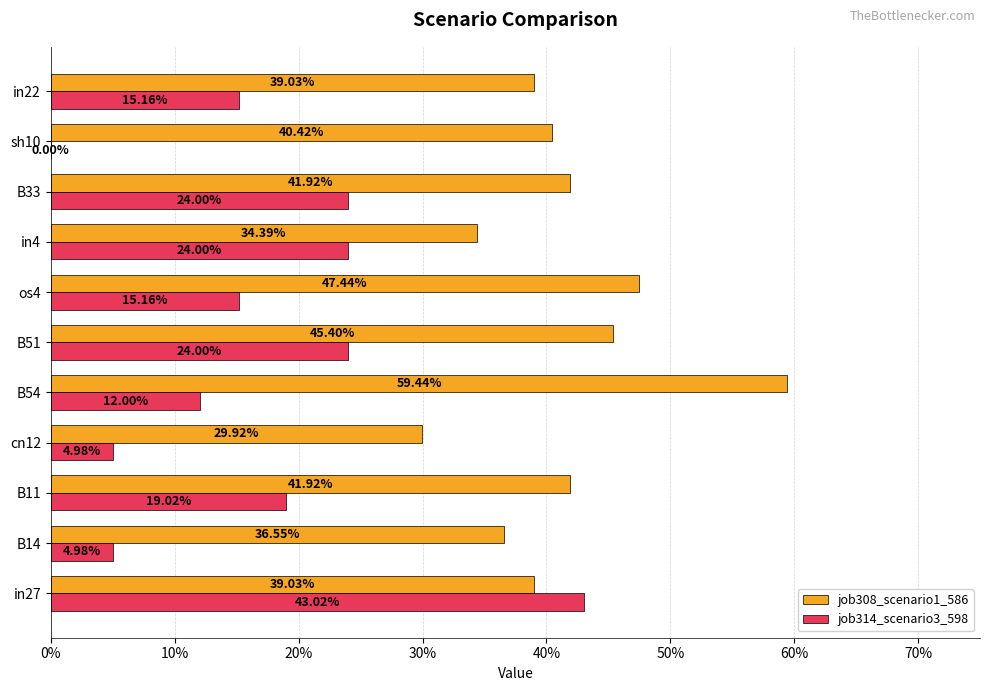

What are all the series names shown in the legend?

job308_scenario1_586, job314_scenario3_598